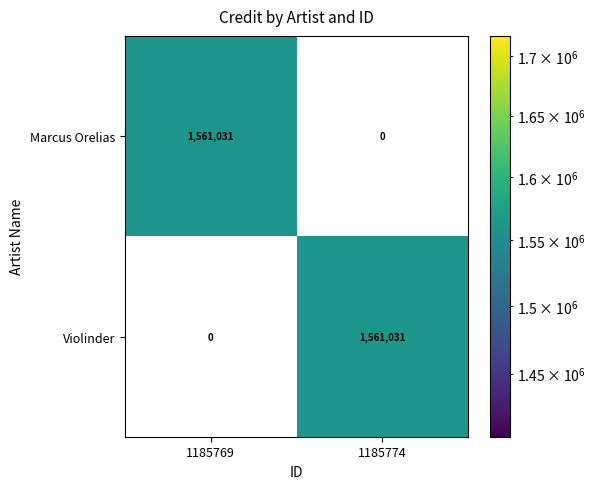

Where is Marcus Orelias nearest to the value 780515?

1185774